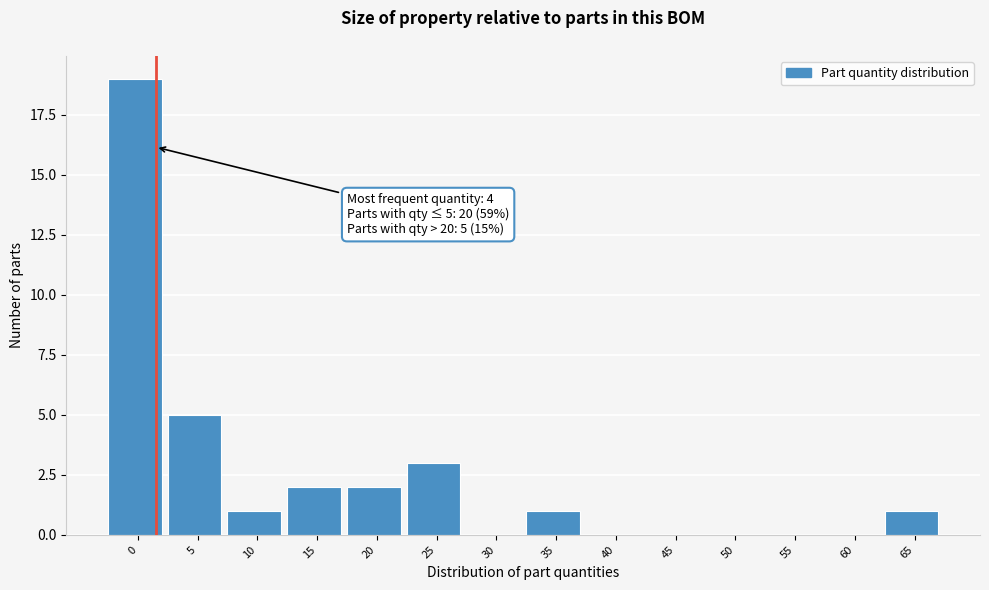

Reading right to left, extract all data points from this chart.

65=1	60=0	55=0	50=0	45=0	40=0	35=1	30=0	25=3	20=2	15=2	10=1	5=5	0=19